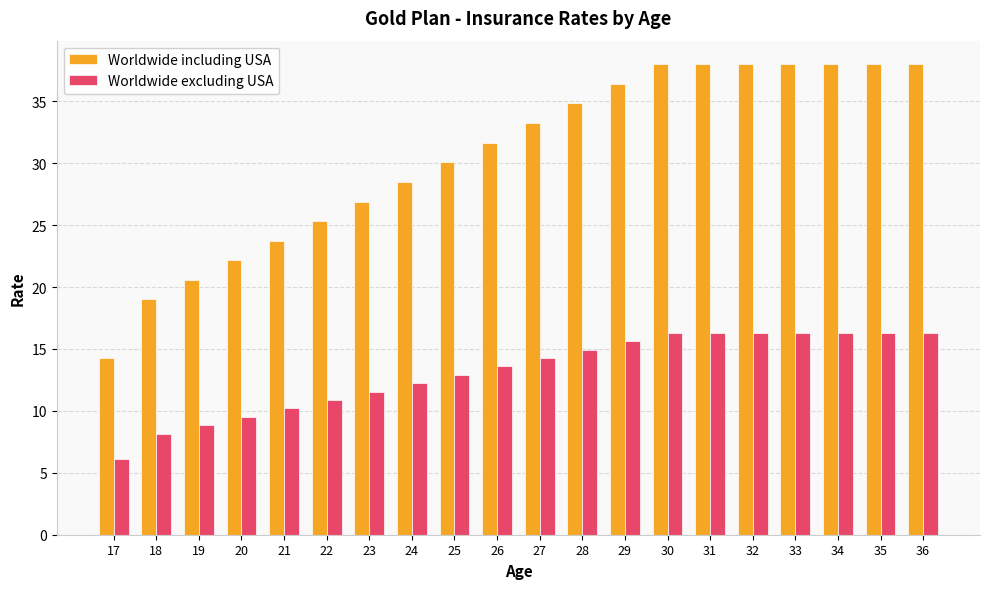

Which series changed the most between 26 and 27?

Worldwide including USA